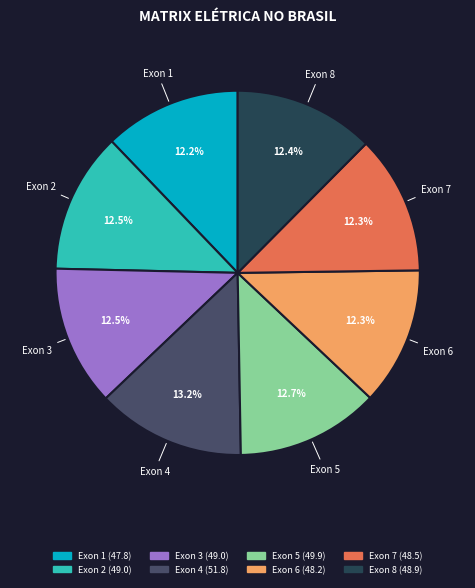

True or false: Exon 1 accounts for 12% of the total.

True